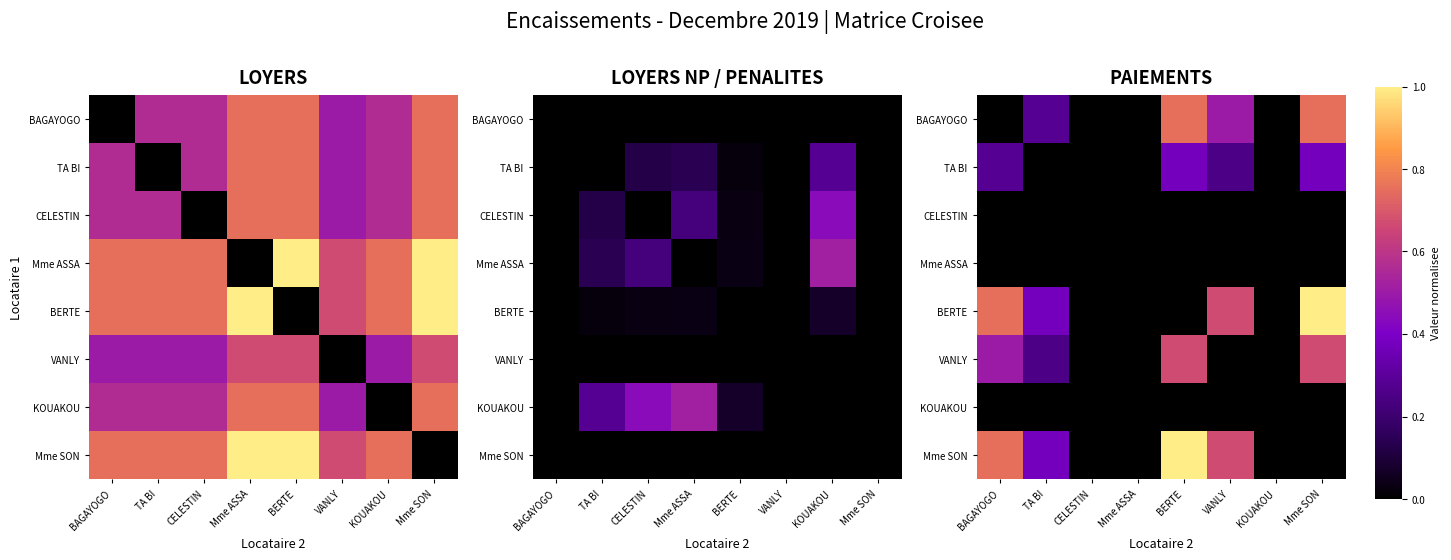

Which has a higher value, BERTE or Mme SON?

BERTE